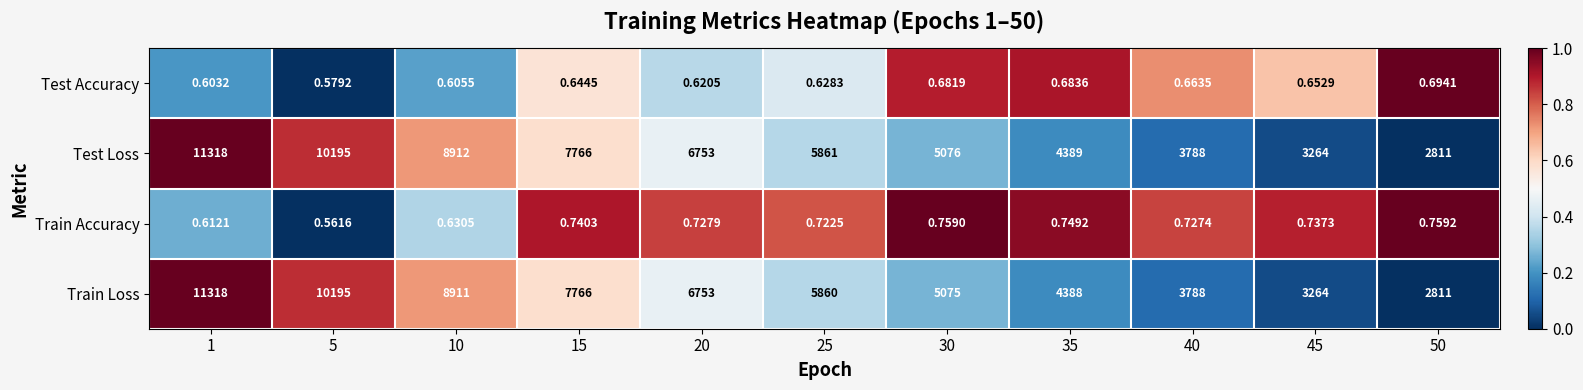

Which series has the largest total across all categories?

Test Loss